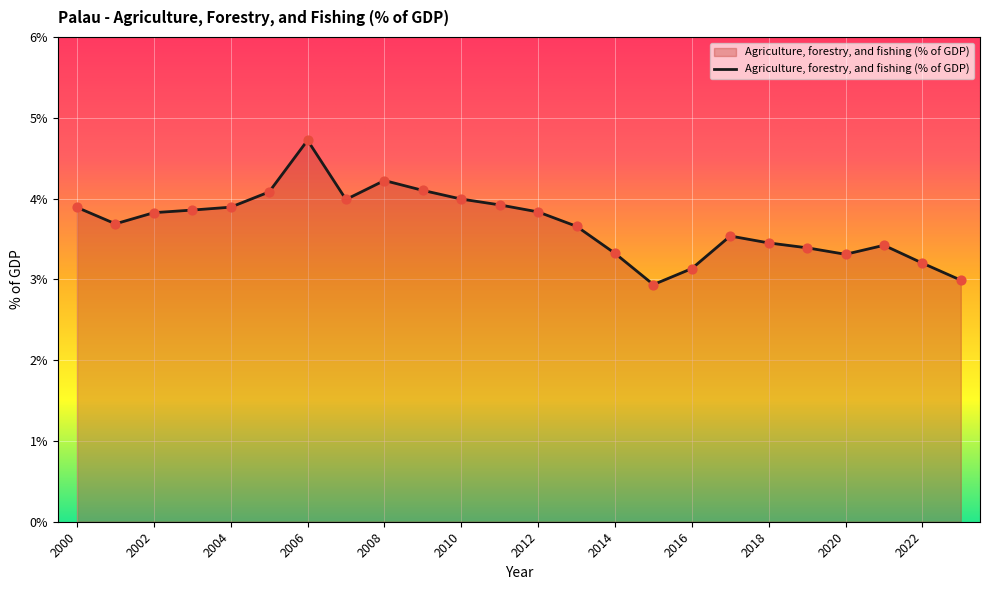

What is the smallest value displayed?

2.9